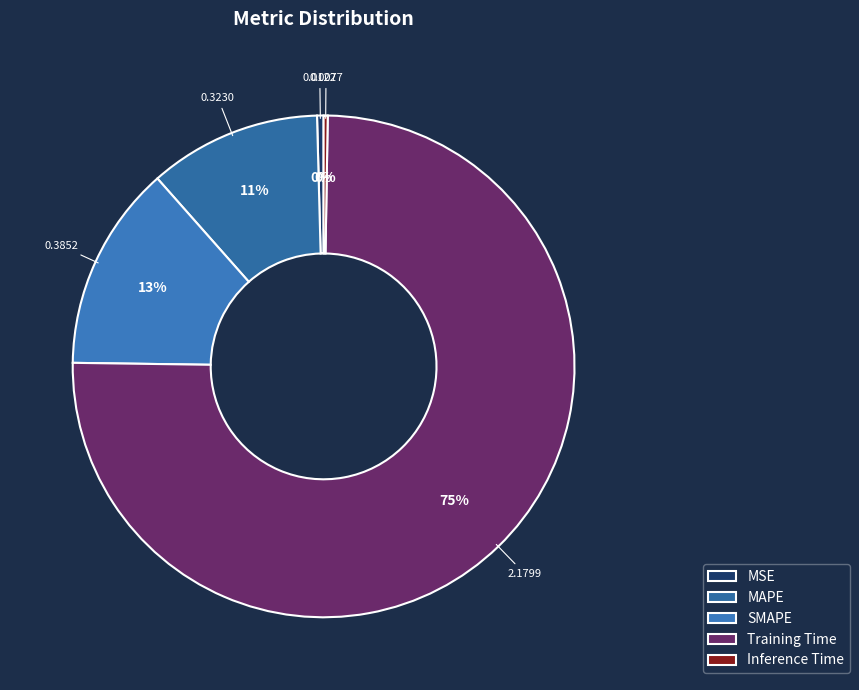

Count the number of slices in the pie.

5